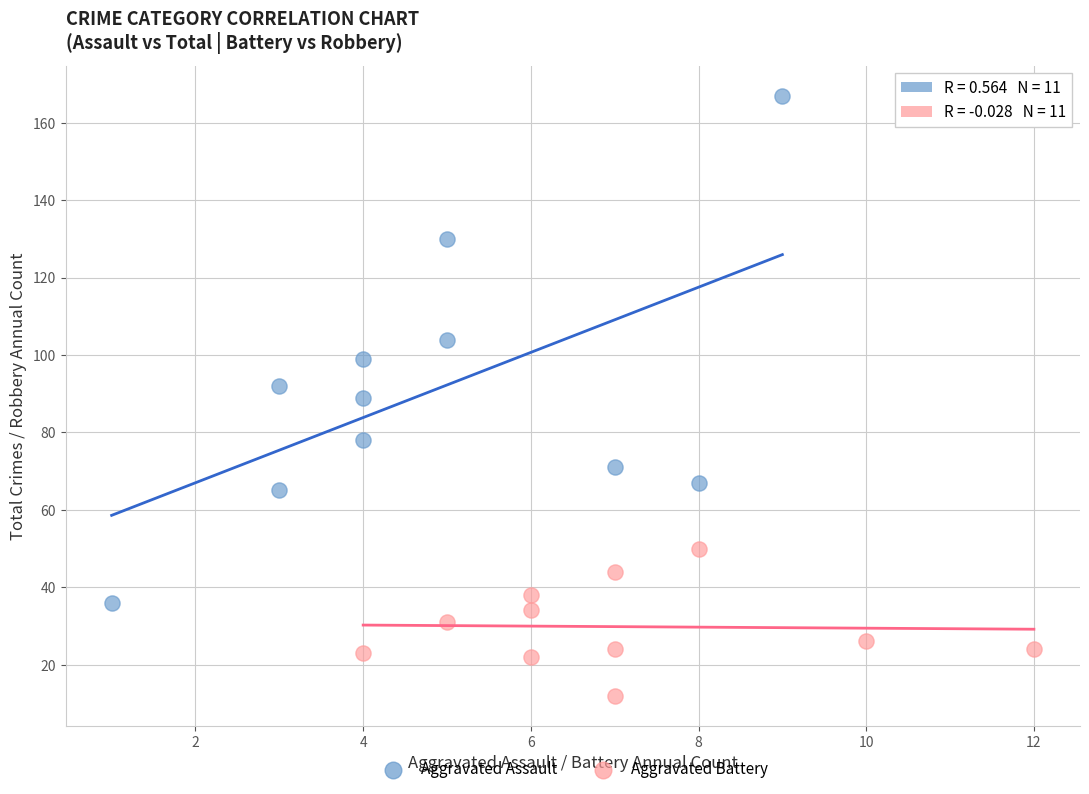

Which series reaches the maximum Y coordinate?

Aggravated Assault